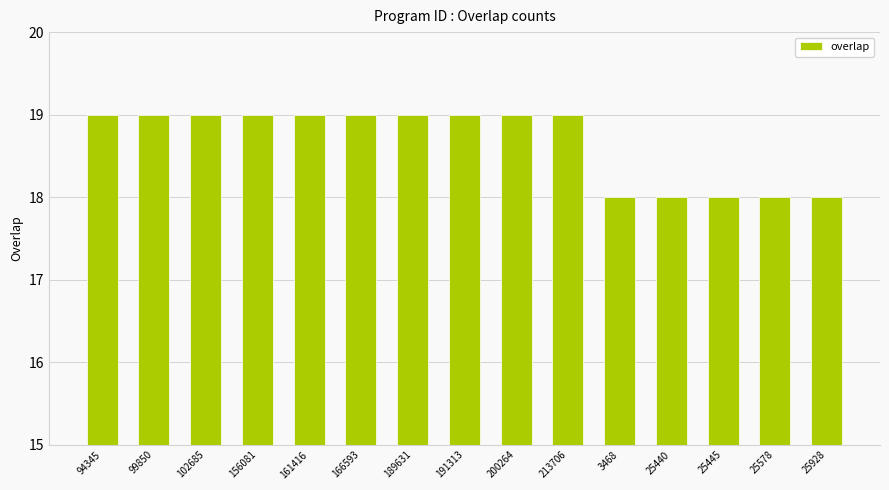

What is the change in value from 191313 to 3468?

-1